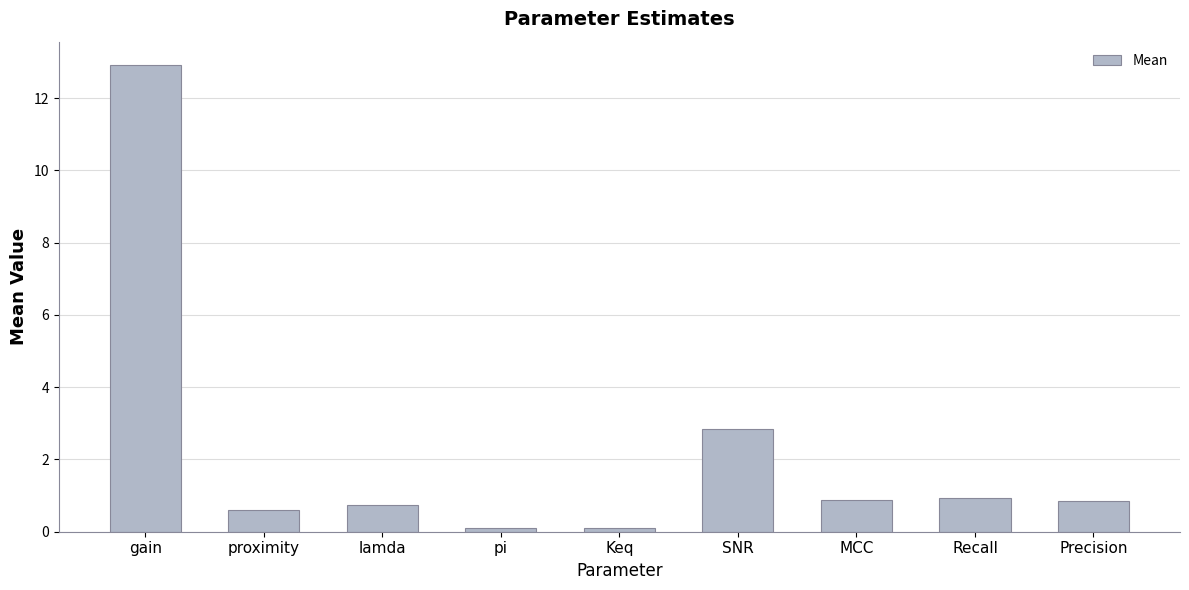

What is the average value?

2.2